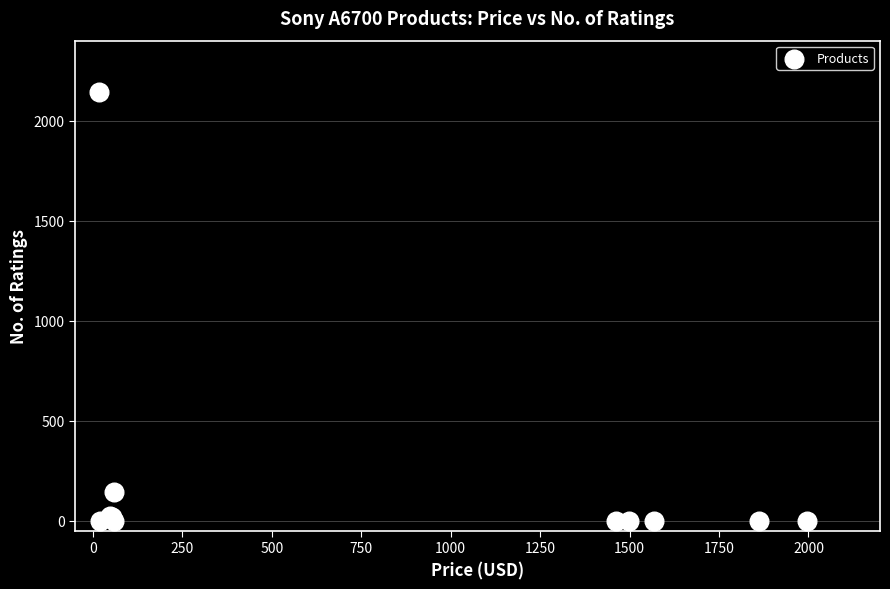

What Y value in the scatter plot is closest to 1073?

143